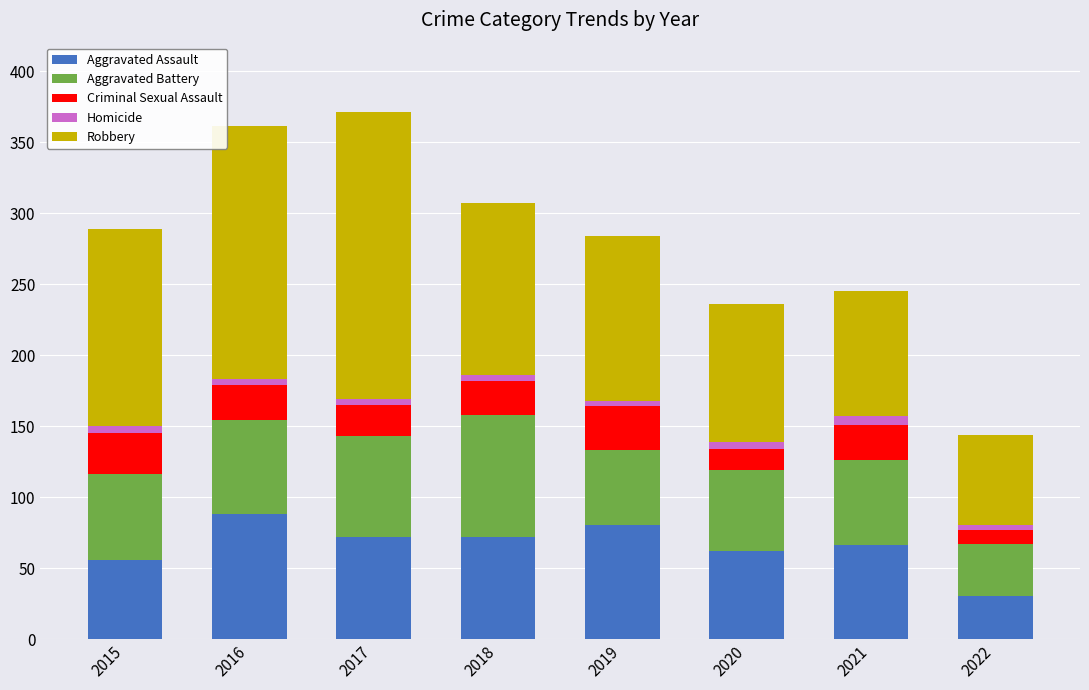

What is the average value of the Aggravated Assault series?

66